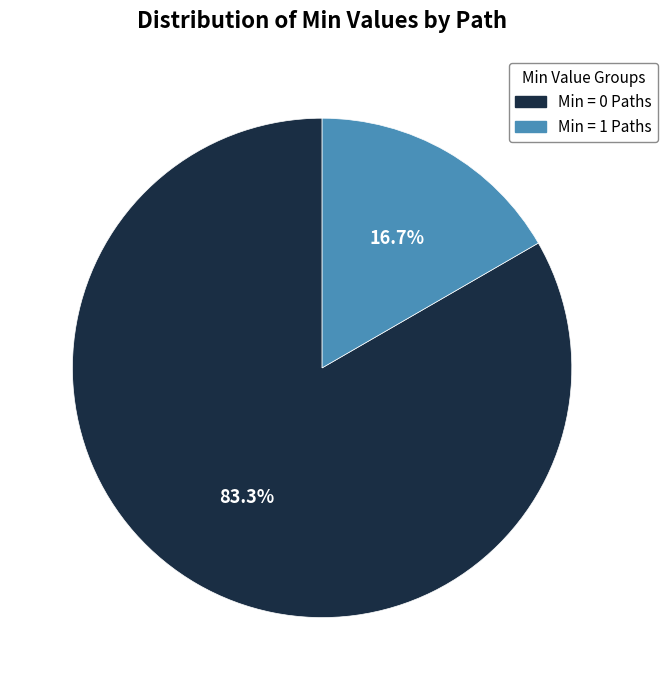

How many segments does this pie chart have?

2